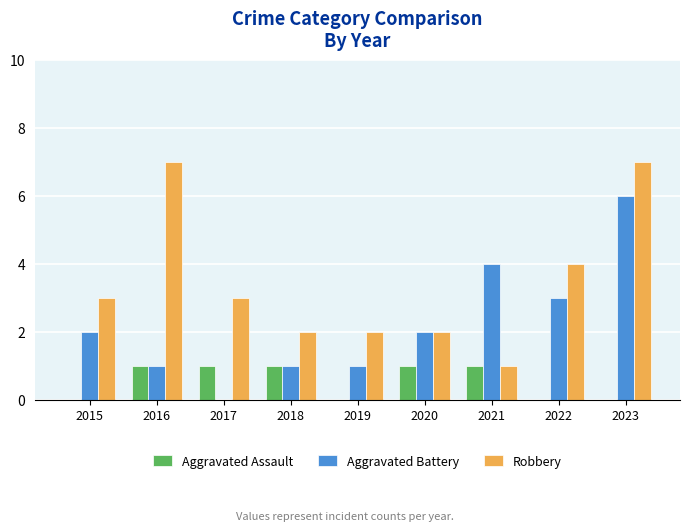

Reading left to right, list all the values displayed in this chart.

Aggravated Assault: 2015=0	2016=1	2017=1	2018=1	2019=0	2020=1	2021=1	2022=0	2023=0
Aggravated Battery: 2015=2	2016=1	2017=0	2018=1	2019=1	2020=2	2021=4	2022=3	2023=6
Robbery: 2015=3	2016=7	2017=3	2018=2	2019=2	2020=2	2021=1	2022=4	2023=7